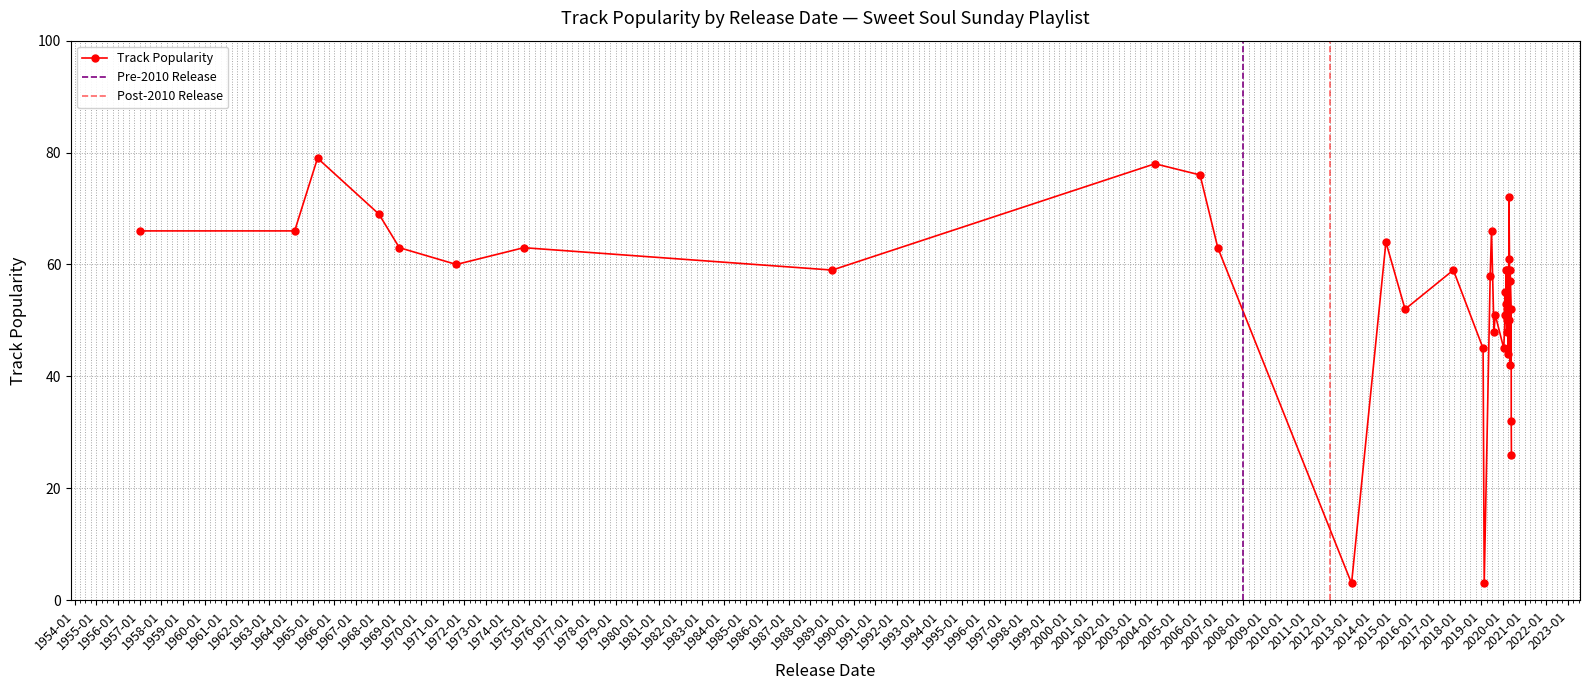

What is the greatest value displayed?

79